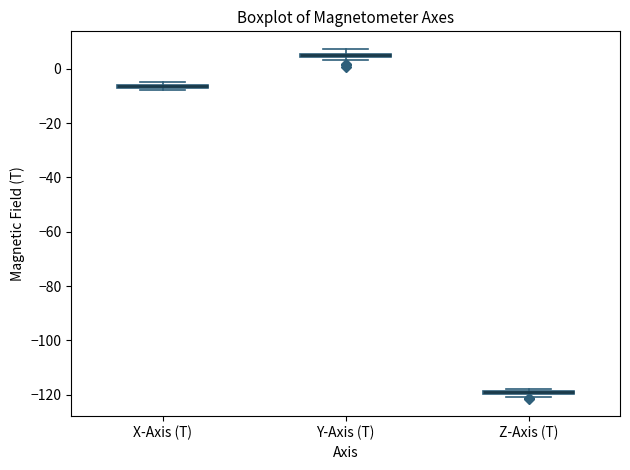

Where is the lower edge of the box for X-Axis (T) on the y-axis? The values are not printed on the chart, so give them approximately, as read against the axis.

-8